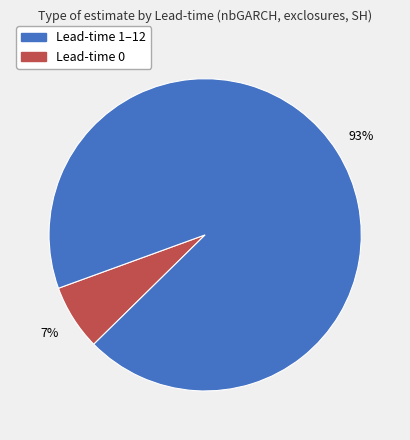

To the nearest percent, what is the average slice percentage?

50%